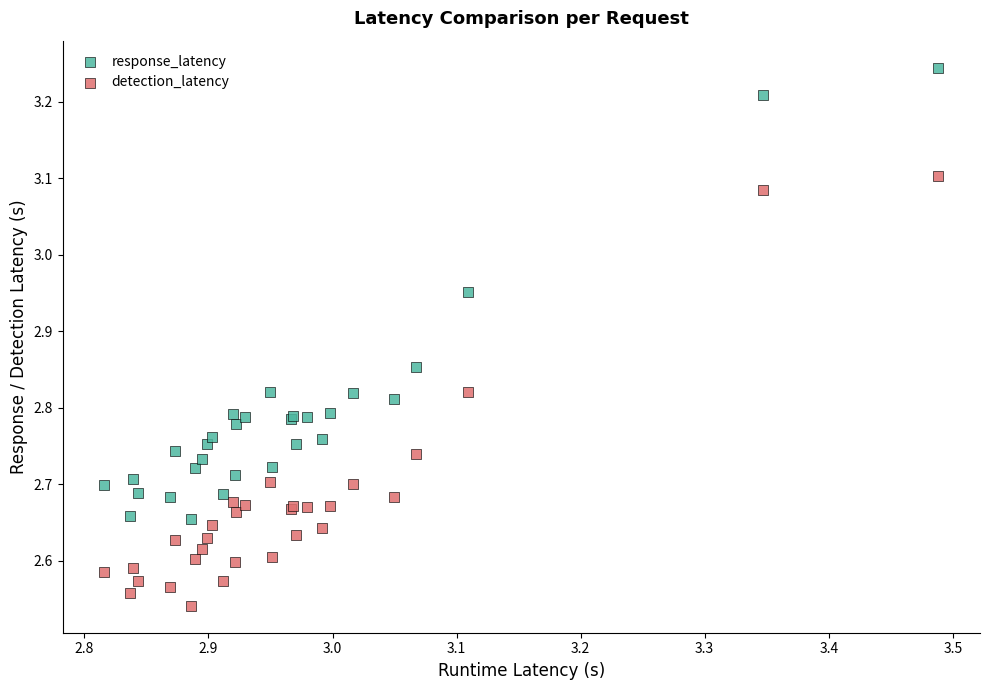

Which series reaches the minimum Y coordinate?

detection_latency